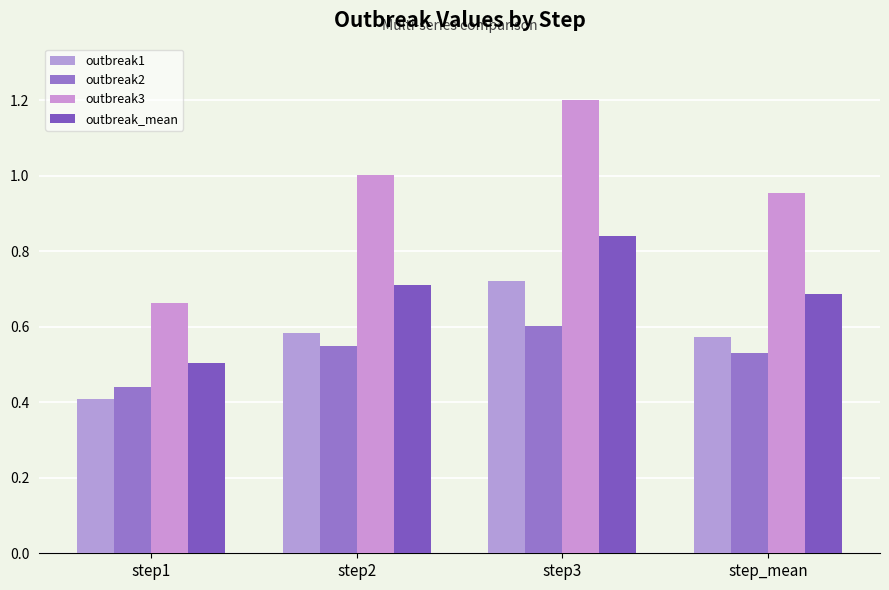

Which series has the largest total across all categories?

outbreak3